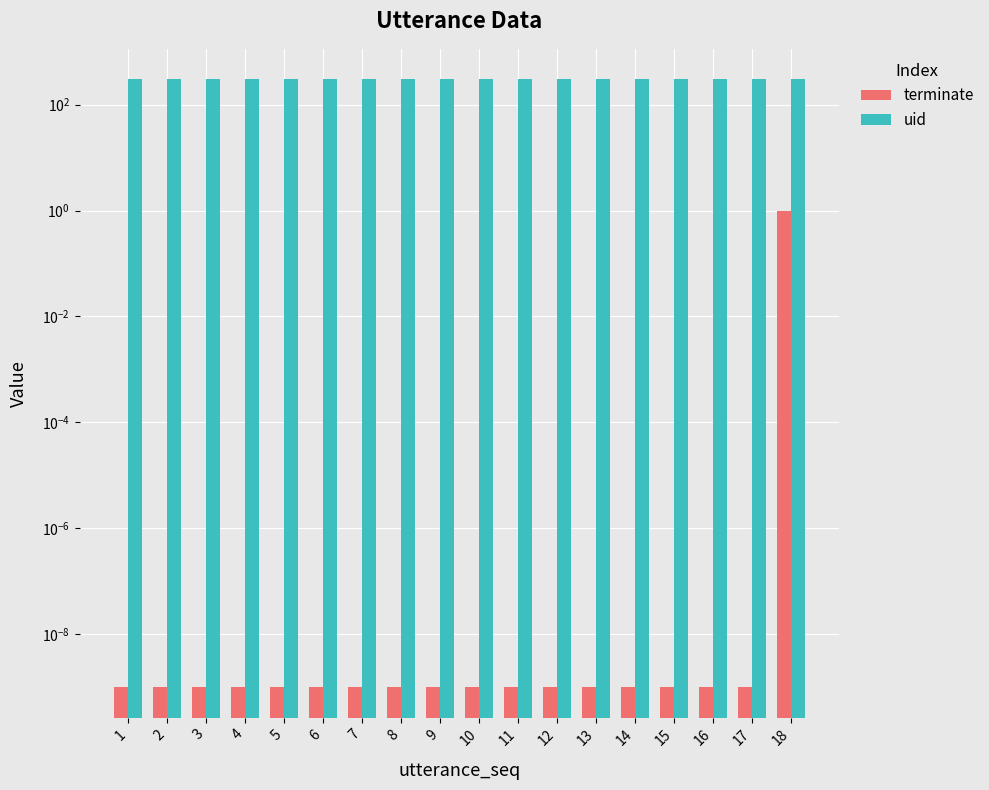

Reading left to right, what are all the values shown in this chart?

terminate: 1=0.0	2=0.0	3=0.0	4=0.0	5=0.0	6=0.0	7=0.0	8=0.0	9=0.0	10=0.0	11=0.0	12=0.0	13=0.0	14=0.0	15=0.0	16=0.0	17=0.0	18=1.0
uid: 1=302.0	2=302.0	3=302.0	4=302.0	5=302.0	6=302.0	7=302.0	8=302.0	9=302.0	10=302.0	11=302.0	12=302.0	13=302.0	14=302.0	15=302.0	16=302.0	17=302.0	18=302.0